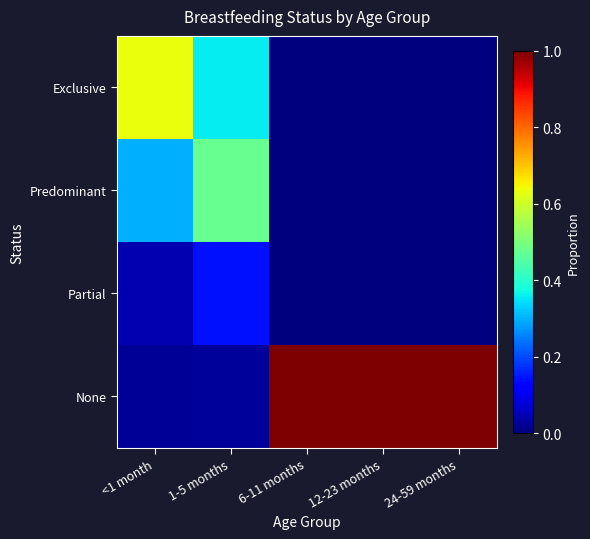

At how many categories does at least one series exceed 0?

5